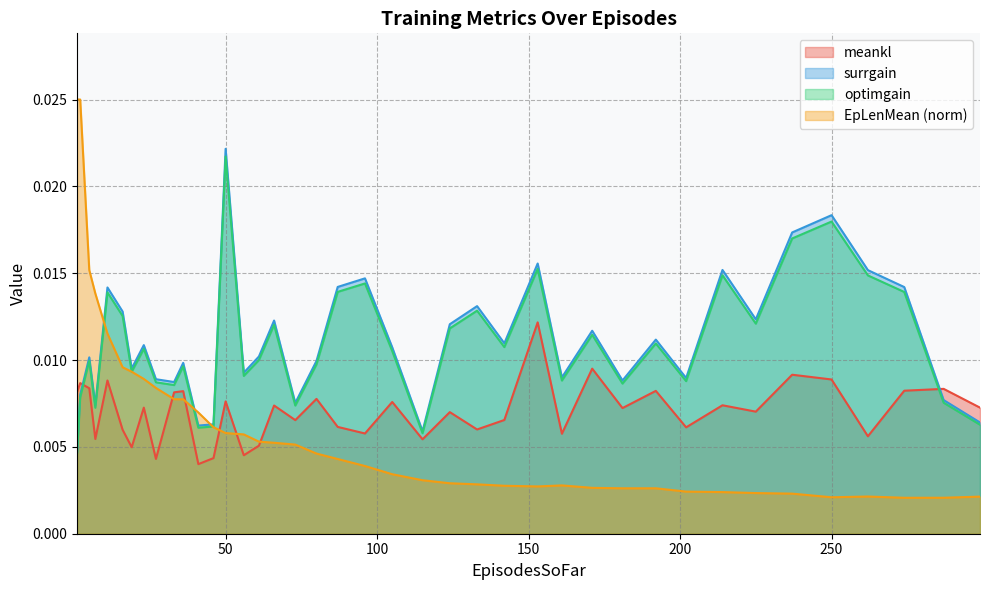

At how many categories does at least one series exceed 0?

40